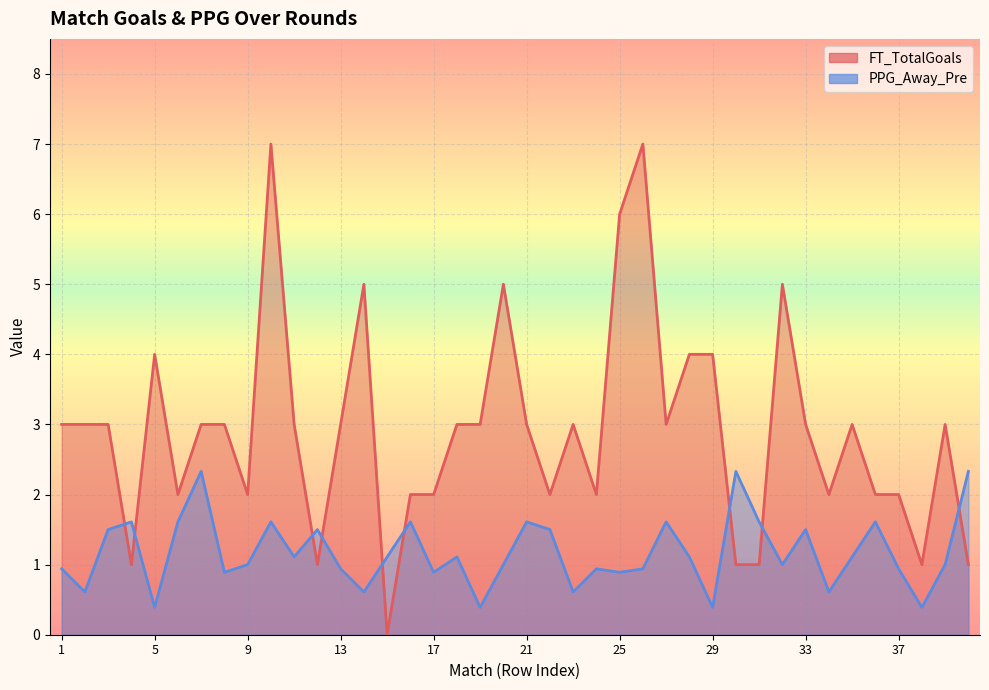

How many lines are shown in the chart?

2